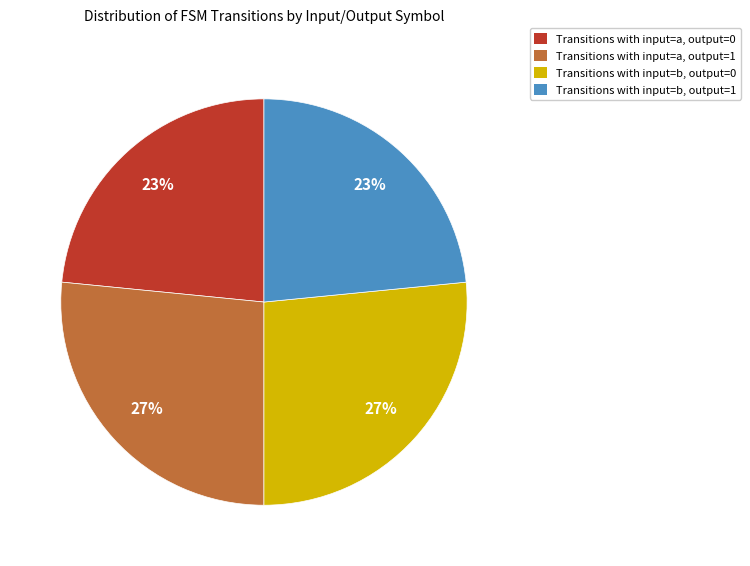

To the nearest percent, what is the average slice percentage?

25%